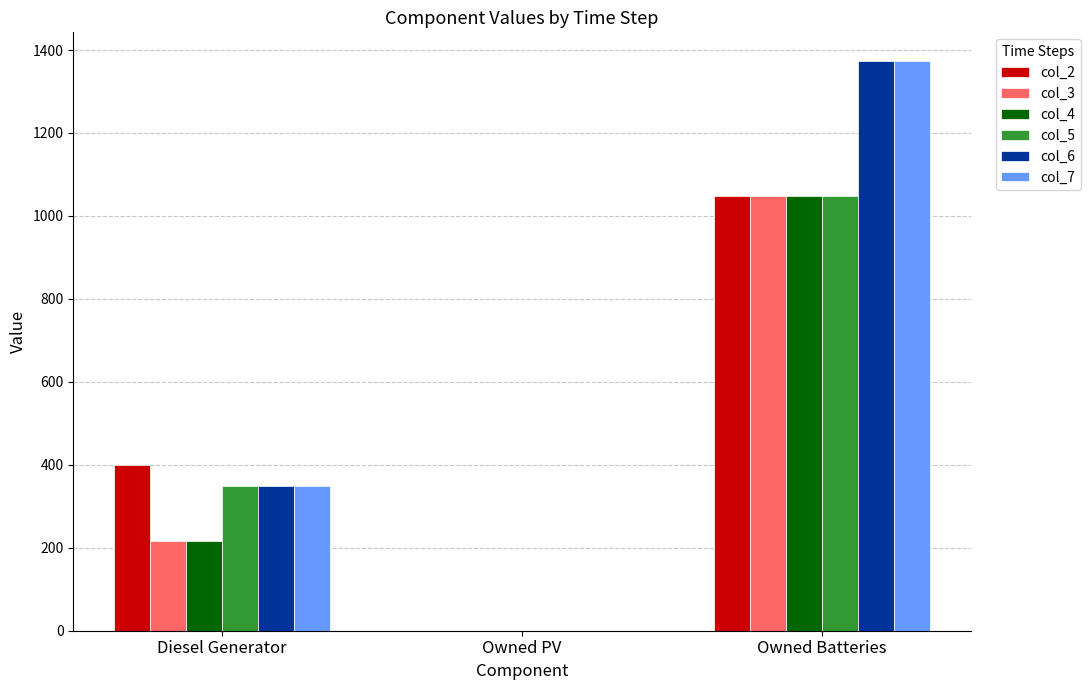

The value of col_7 at Diesel Generator is 350. True or false?

True